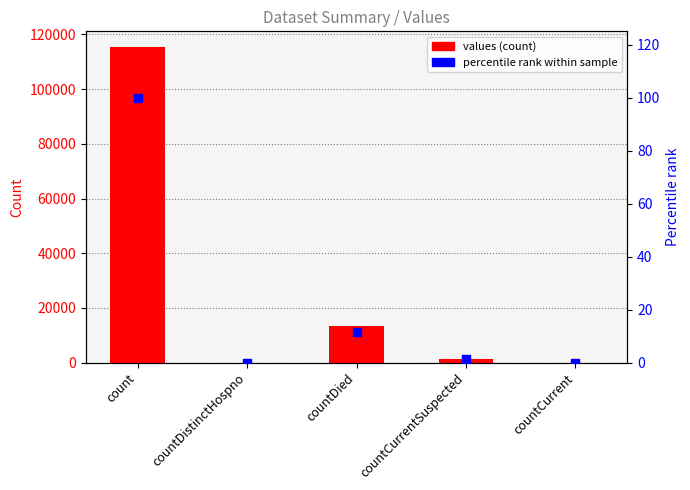

Which series contains the lowest Y value?

values